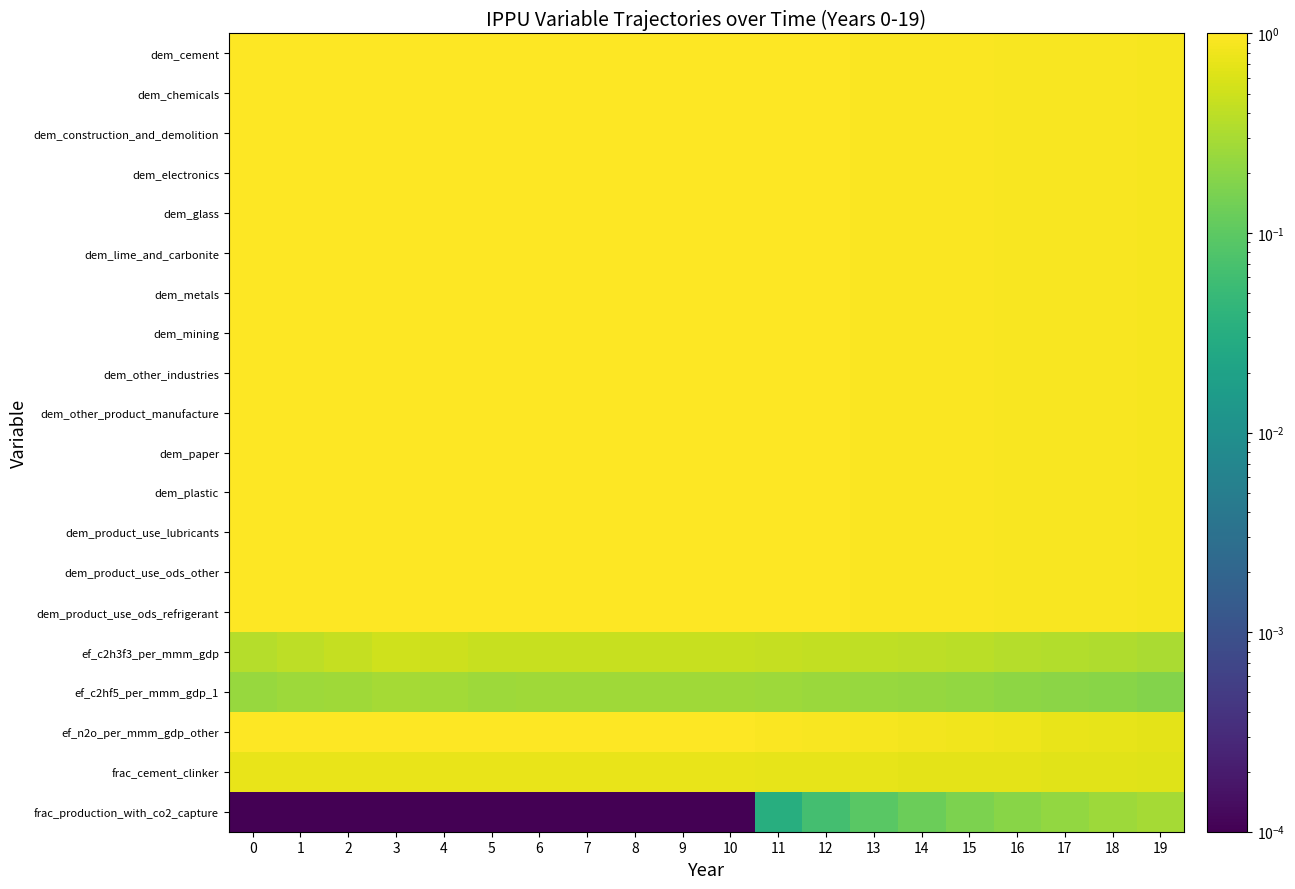

Which series has the largest total across all categories?

dem_cement